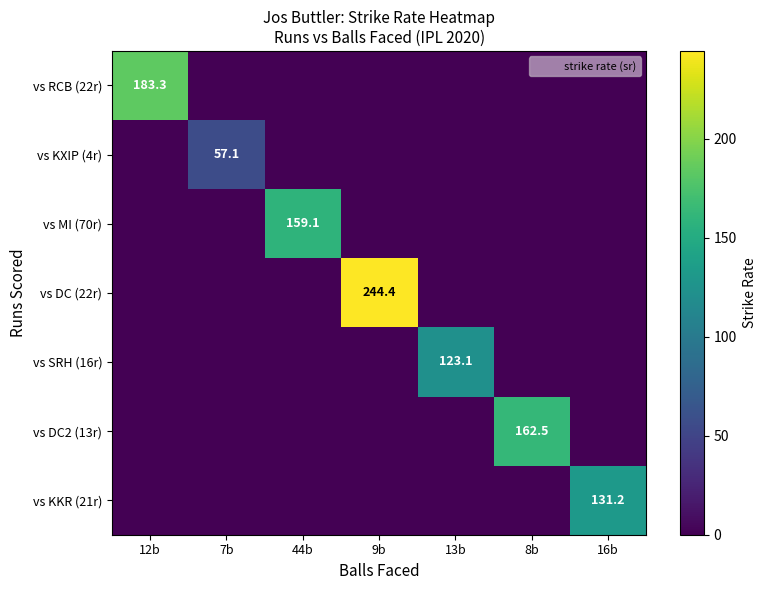

Is the value of vs KXIP (4r) at 16b greater than the value of vs DC2 (13r) at 7b?

No